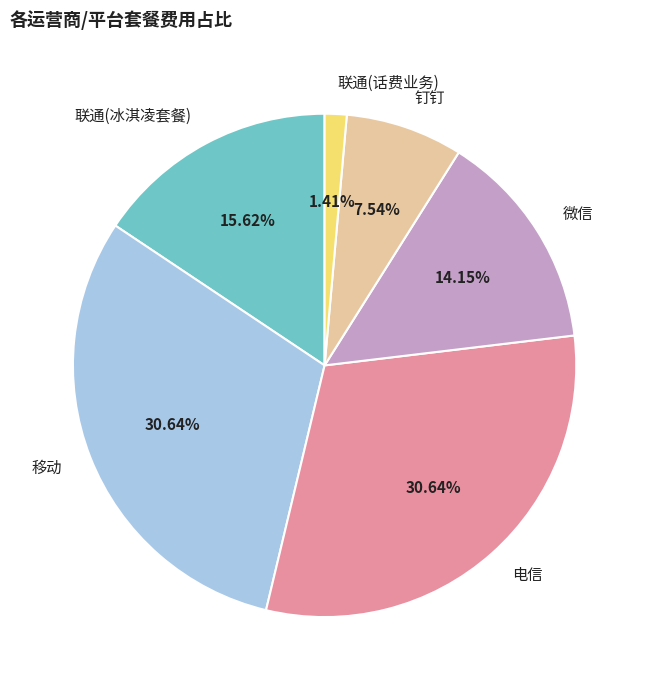

Does any single category account for the majority?

No